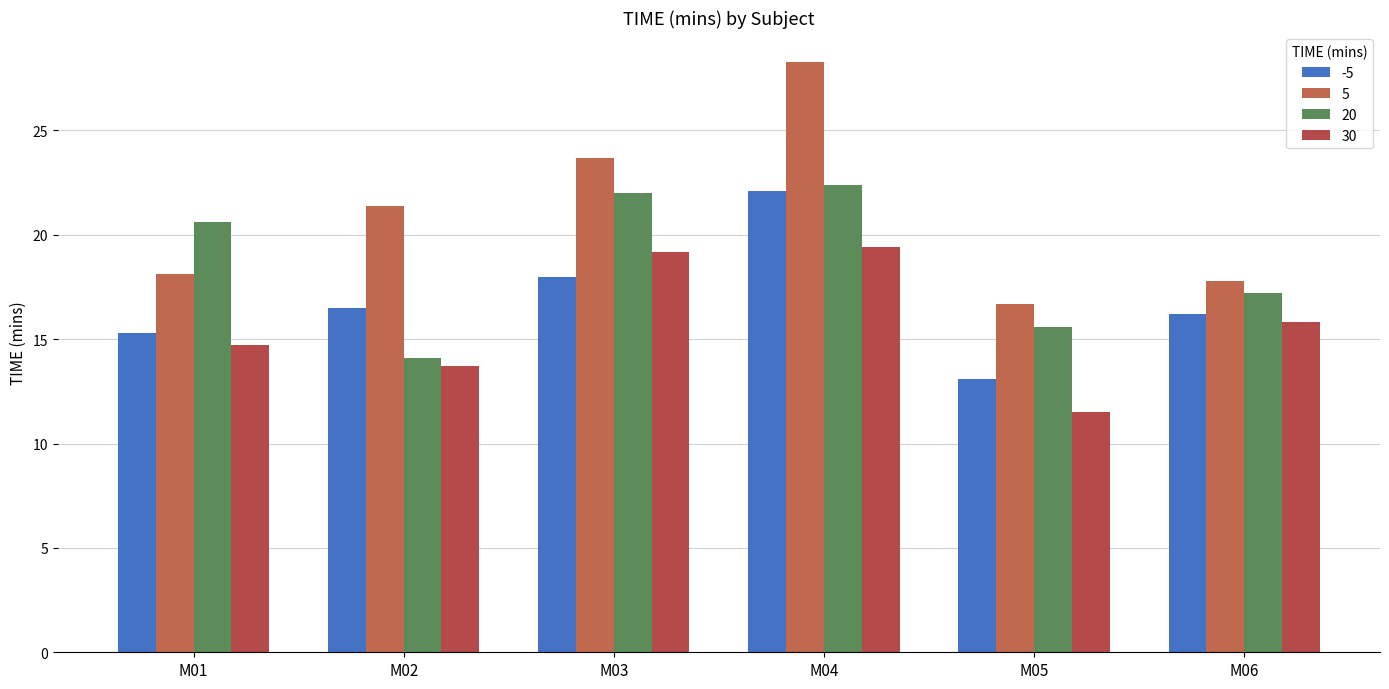

True or false: 20 has a value of 23.3 at M05.

False